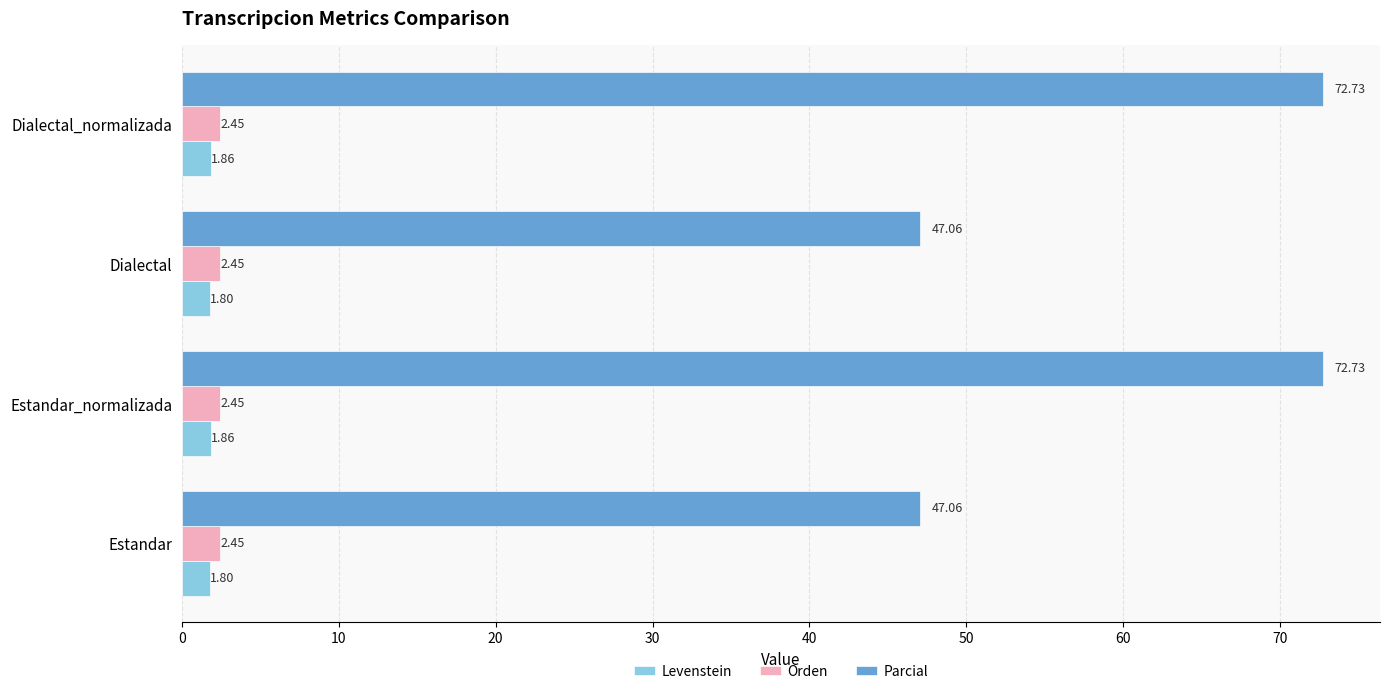

Which series has the largest total across all categories?

Parcial